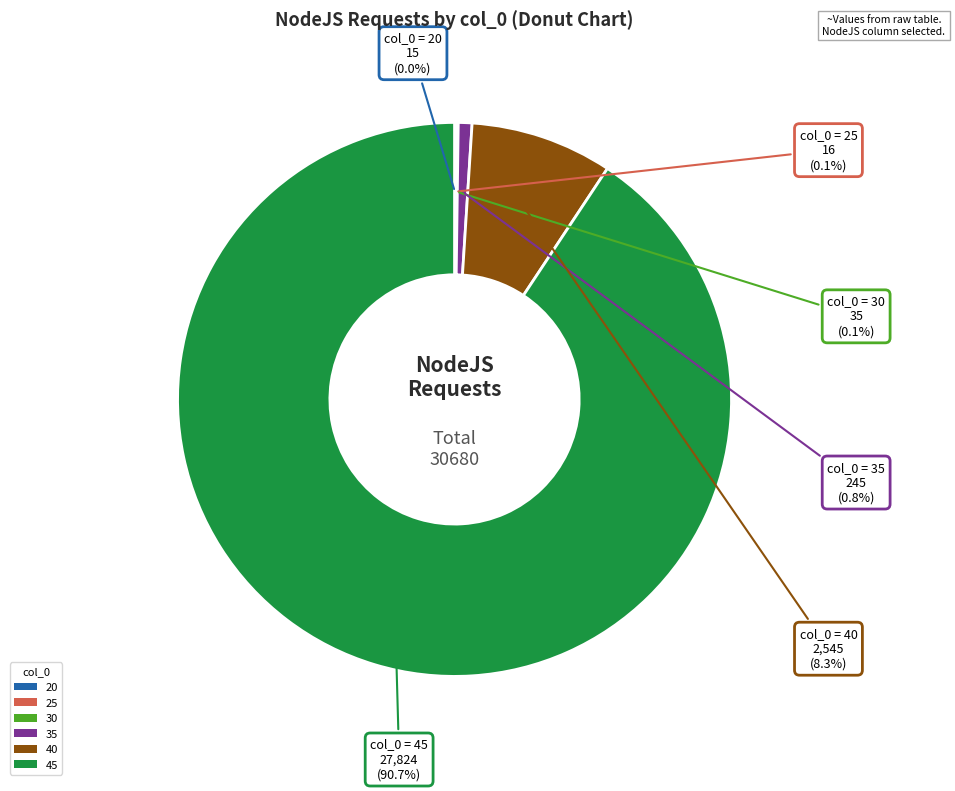

Is it true that 40 is 8% of the pie?

True